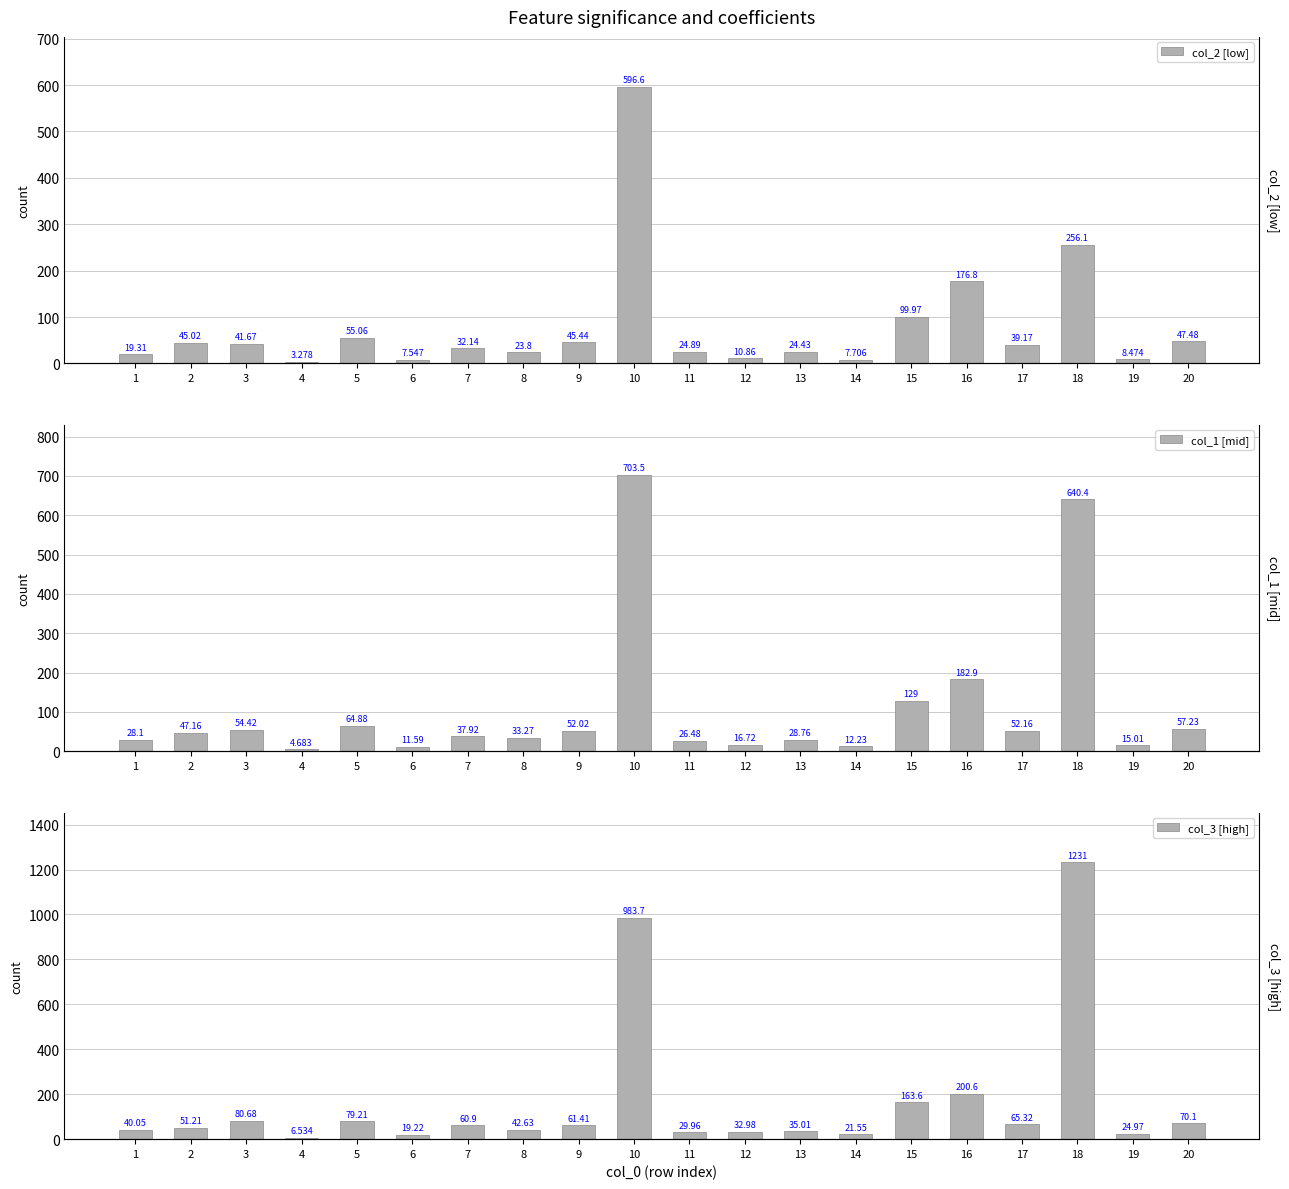

How many data points does each series have?

20